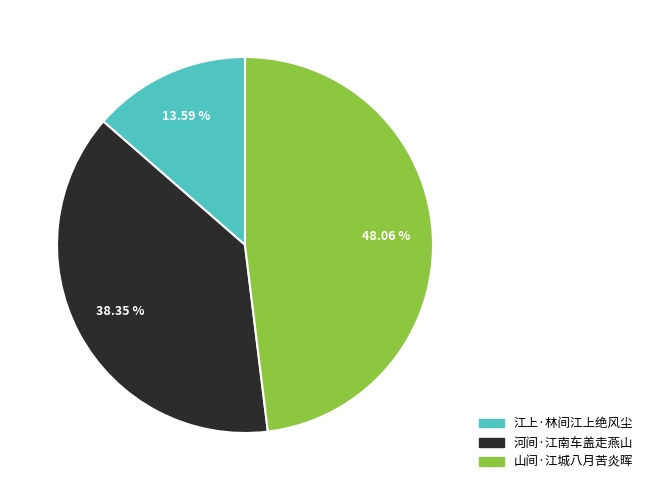

Which has a higher value, 山间·江城八月苦炎晖 or 江上·林间江上绝风尘?

山间·江城八月苦炎晖